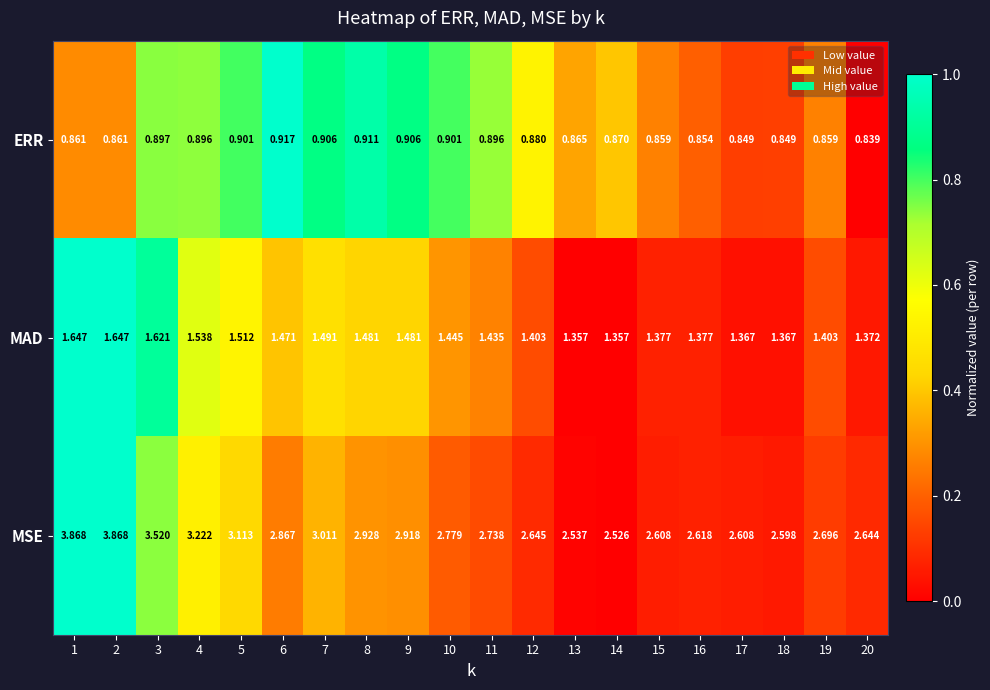

At 8, list the series in order from smallest to largest.

ERR, MAD, MSE